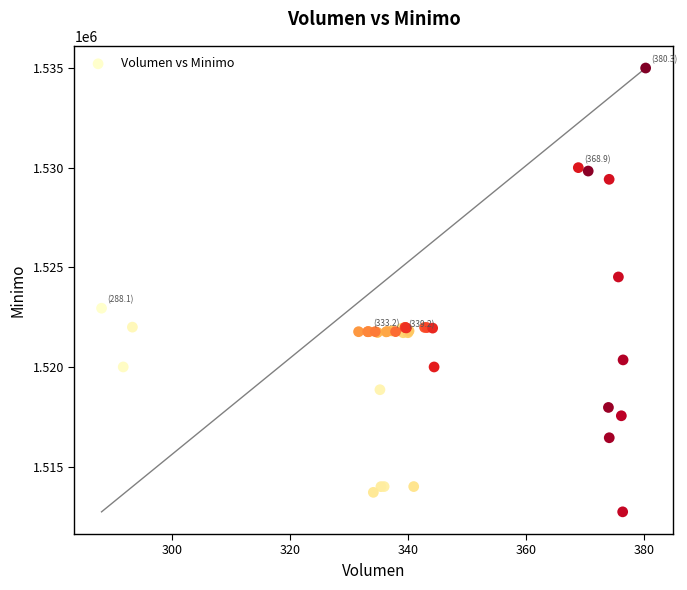

What Y value in the scatter plot is closest to 1523862?

1524513